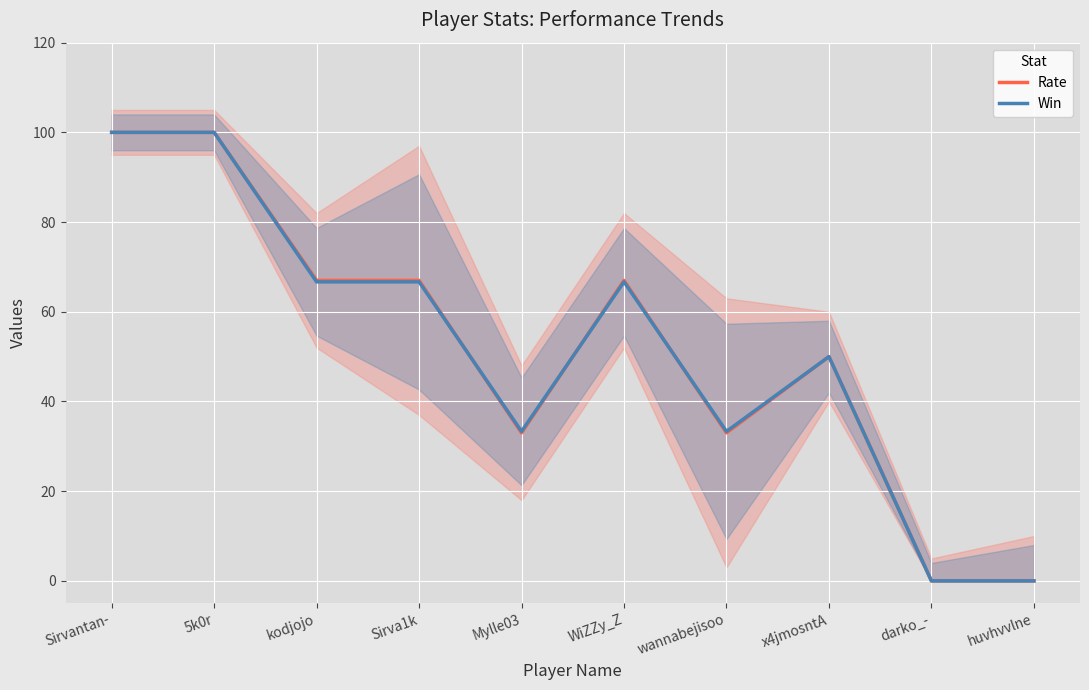

What is the highest value of the Win series?

100.0